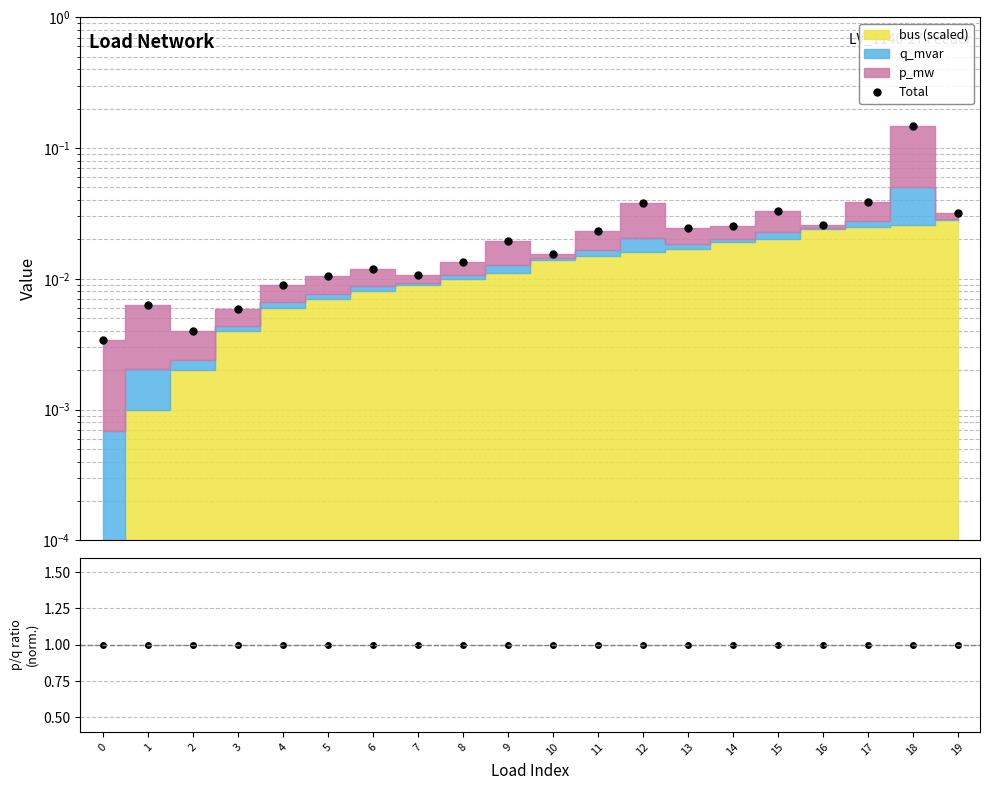

Is it true that Total equals 0.0 at 5?

False